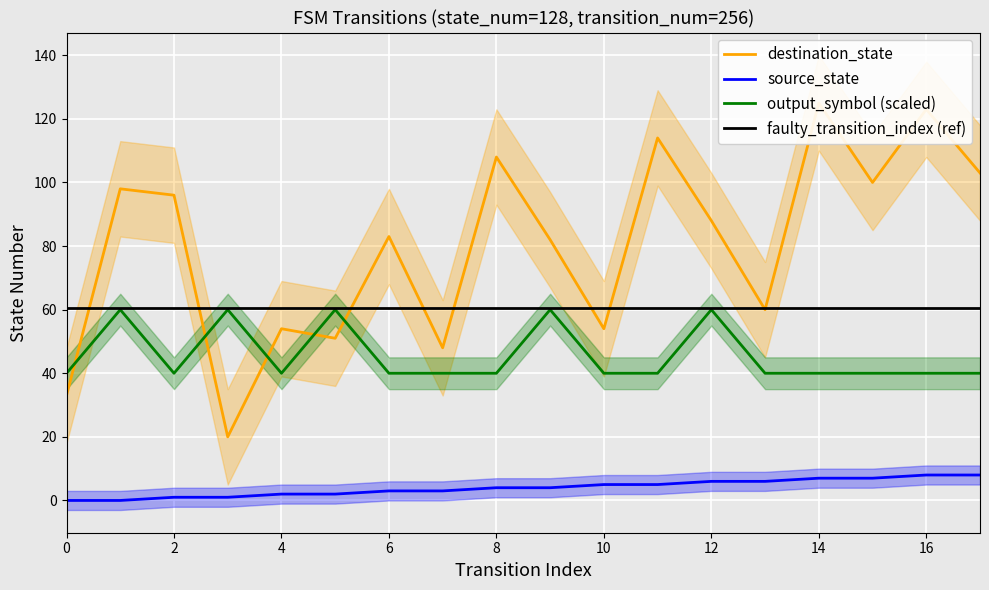

How many interior local valleys does the destination_state series have?

6